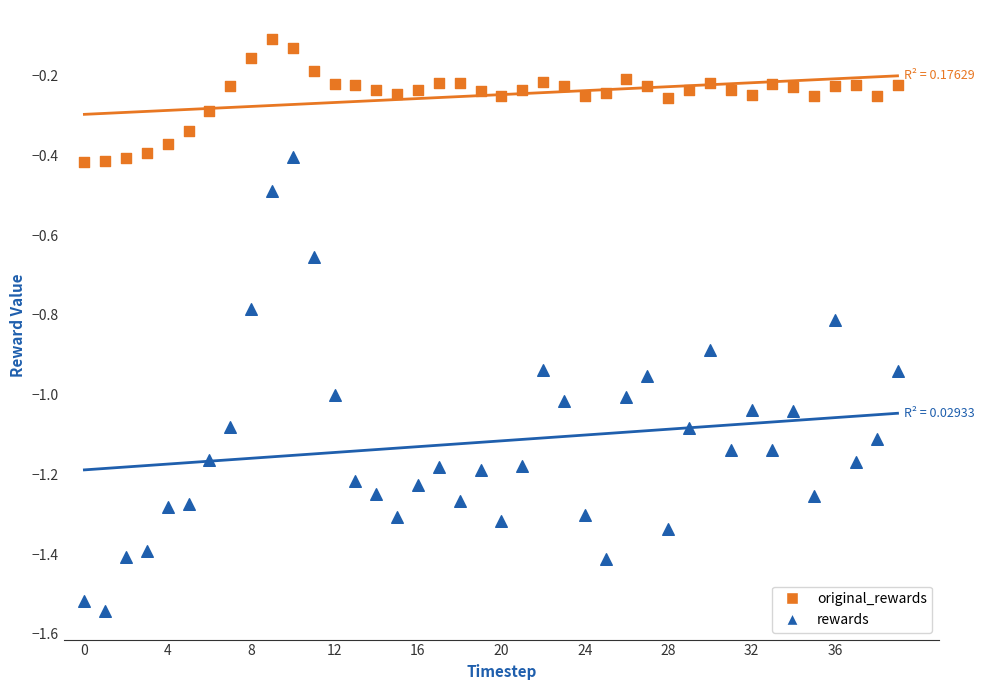

Which series has the widest spread of Y values?

rewards